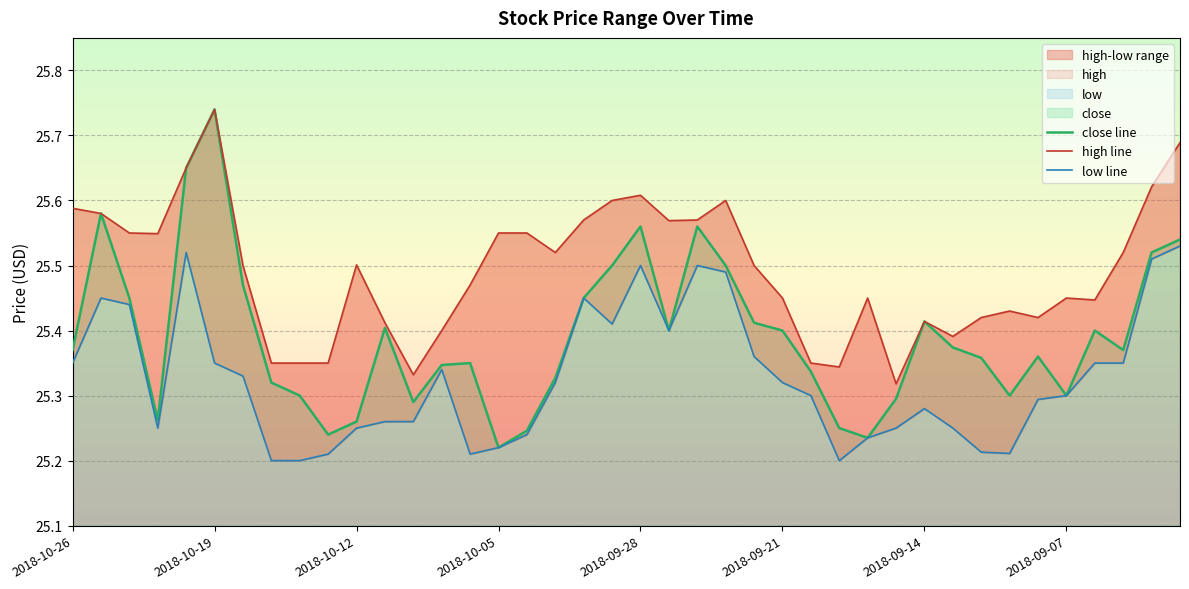

Reading left to right, extract all data points from this chart.

close line: 25.4	25.6	25.5	25.3	25.6	25.7	25.5	25.3	25.3	25.2	25.3	25.4	25.3	25.3	25.4	25.2	25.2	25.3	25.5	25.5	25.6	25.4	25.6	25.5	25.4	25.4	25.3	25.2	25.2	25.3	25.4	25.4	25.4	25.3	25.4	25.3	25.4	25.4	25.5	25.5
high line: 25.6	25.6	25.5	25.5	25.6	25.7	25.5	25.4	25.4	25.4	25.5	25.4	25.3	25.4	25.5	25.5	25.5	25.5	25.6	25.6	25.6	25.6	25.6	25.6	25.5	25.5	25.4	25.3	25.5	25.3	25.4	25.4	25.4	25.4	25.4	25.5	25.4	25.5	25.6	25.7
low line: 25.4	25.5	25.4	25.2	25.5	25.4	25.3	25.2	25.2	25.2	25.2	25.3	25.3	25.3	25.2	25.2	25.2	25.3	25.5	25.4	25.5	25.4	25.5	25.5	25.4	25.3	25.3	25.2	25.2	25.2	25.3	25.2	25.2	25.2	25.3	25.3	25.4	25.4	25.5	25.5